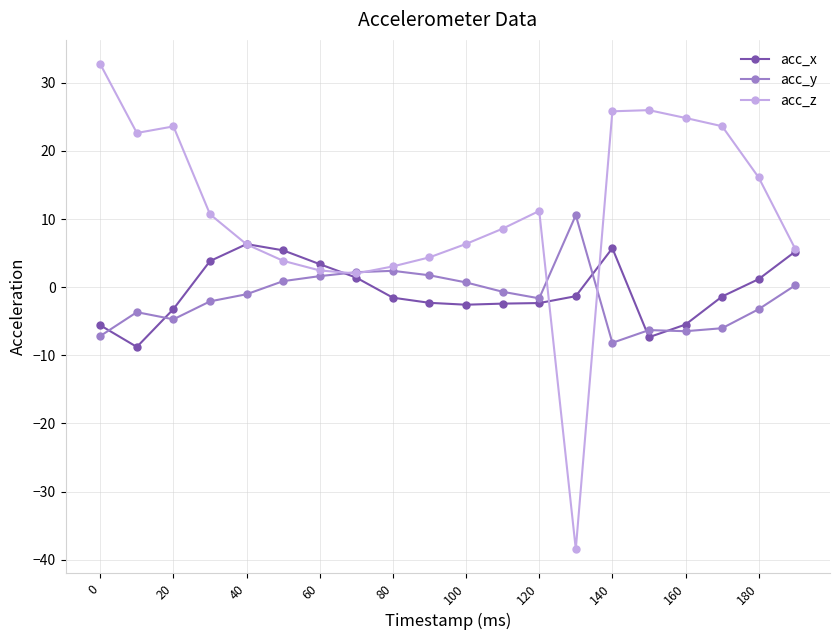

True or false: acc_x has more than 0 interior local peaks.

True